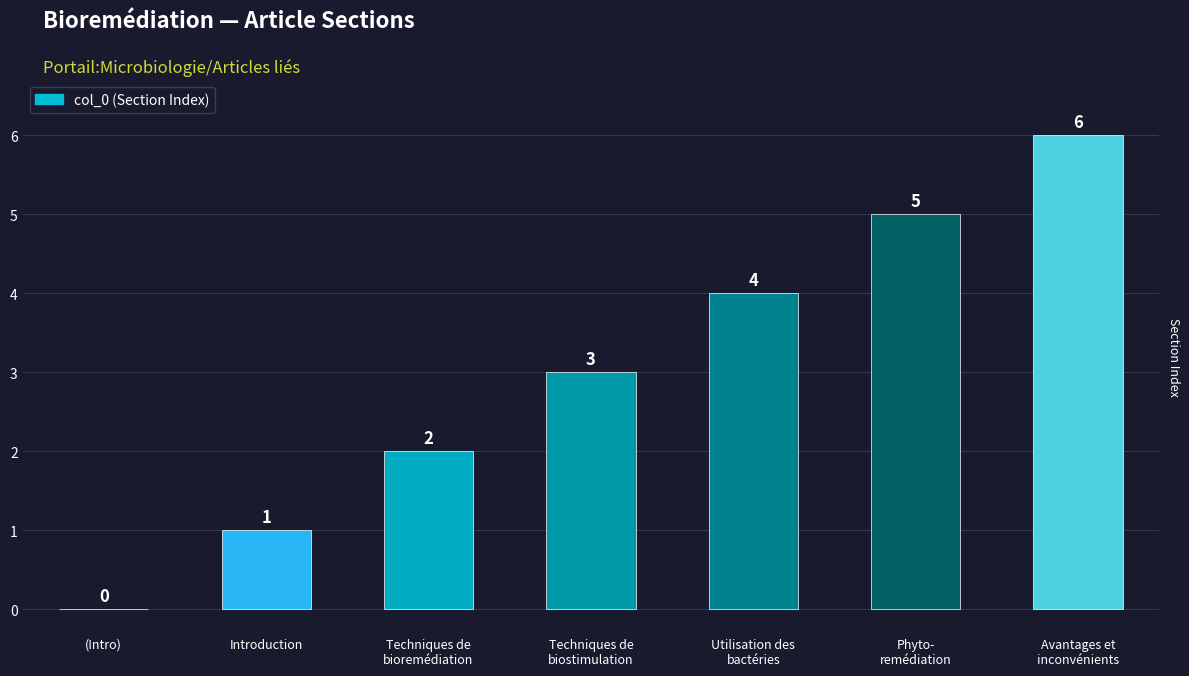

Approximately how many times larger is the value at Utilisation des
bactéries compared to Avantages et
inconvénients?

0.7